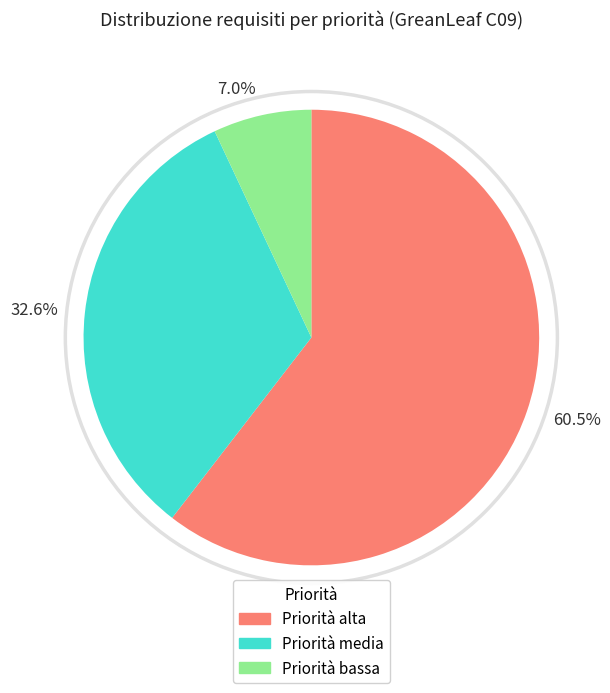

To the nearest percent, what percentage of the pie is Priorità media?

33%